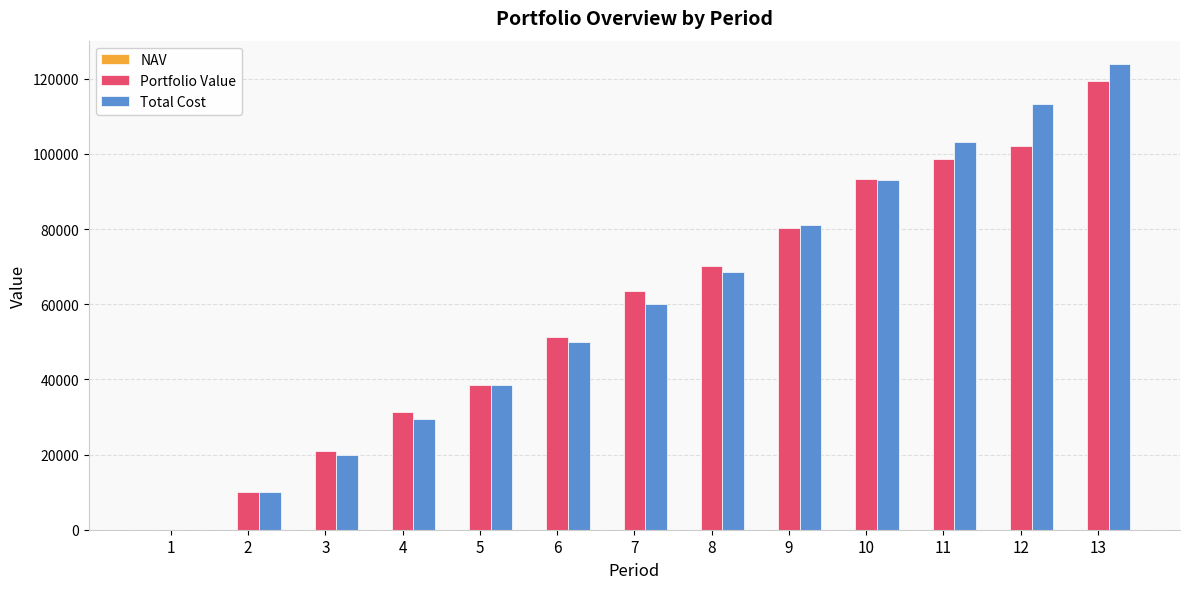

The value of Portfolio Value at 11 is 28273.9. True or false?

False